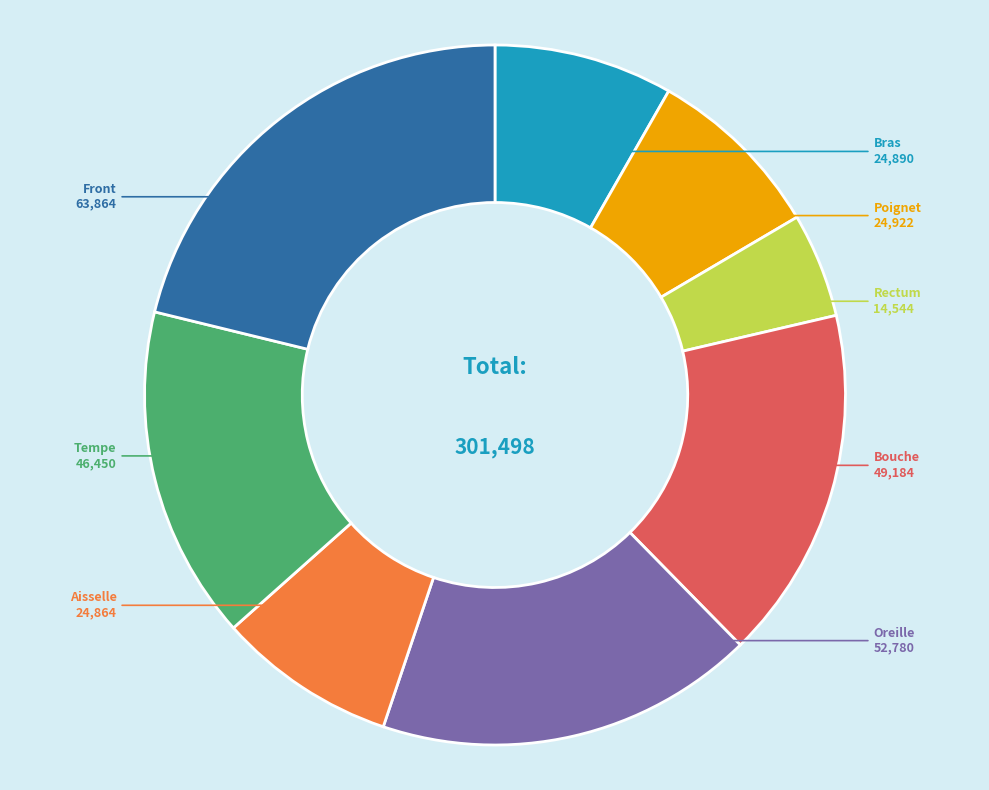

Does any single category account for the majority?

No